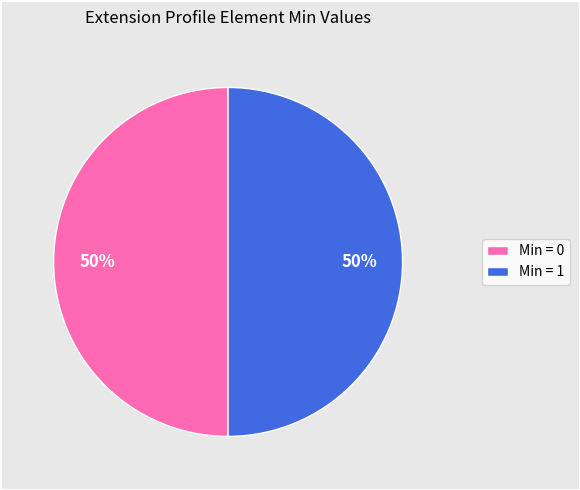

What is the ratio of the value at Min = 1 to the value at Min = 0?

1.0